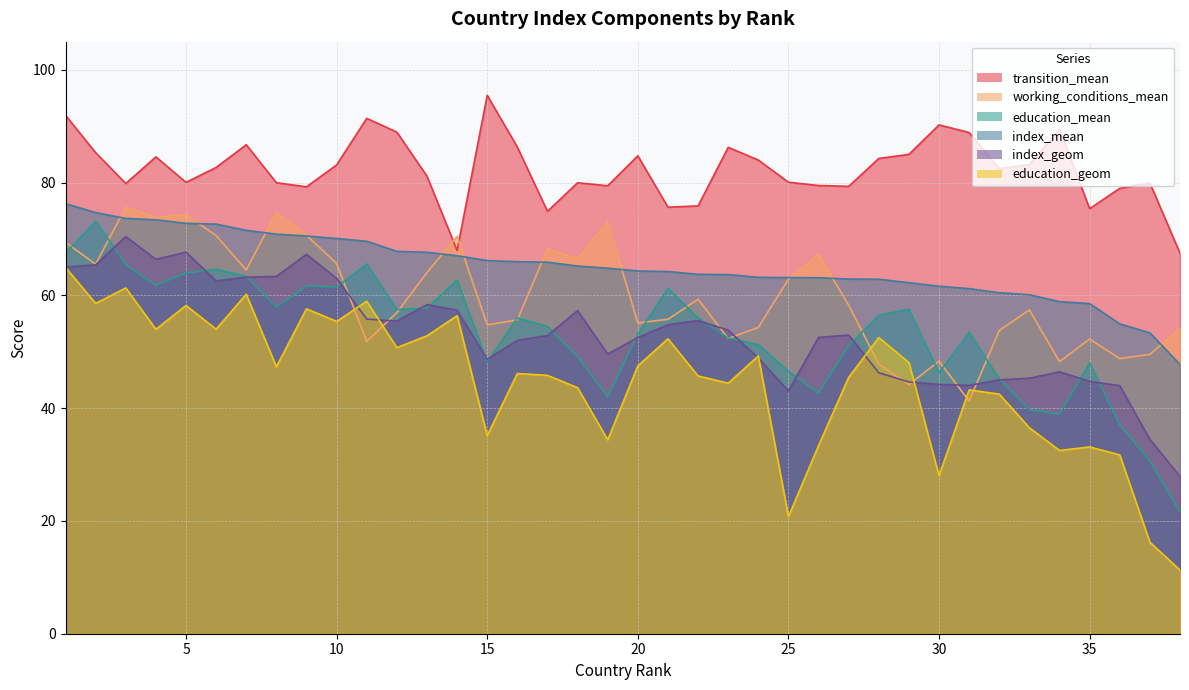

Reading right to left, list all the values displayed in this chart.

working_conditions_mean: 54.2	49.5	48.8	52.3	48.3	57.4	53.8	41.2	48.3	44.2	47.8	58.3	67.2	62.9	54.3	52.4	59.3	55.8	55.1	73.0	66.5	68.2	55.6	54.8	70.5	64.1	56.9	51.8	65.7	70.7	74.7	64.5	70.6	74.3	73.9	75.6	65.5	69.4
education_mean: 21.6	30.6	37.0	48.0	39.0	39.7	45.2	53.5	46.3	57.6	56.5	51.1	42.7	46.5	51.3	52.5	56.0	61.3	53.1	42.0	49.1	54.5	56.0	48.2	62.7	57.7	57.5	65.6	61.5	61.7	57.9	63.4	64.6	64.0	61.8	65.5	73.2	67.5
education_geom: 11.3	16.2	31.7	33.1	32.5	36.5	42.5	43.2	28.1	48.1	52.5	45.5	33.4	20.8	49.2	44.4	45.7	52.3	47.5	34.4	43.6	45.8	46.1	35.1	56.4	52.8	50.7	59.0	55.4	57.6	47.3	60.2	54.0	58.2	54.0	61.3	58.6	65.0
index_mean: 47.8	53.4	55.0	58.5	58.9	60.1	60.5	61.2	61.6	62.2	62.9	62.9	63.1	63.2	63.2	63.7	63.7	64.2	64.3	64.8	65.2	65.9	66.0	66.2	67.0	67.6	67.8	69.6	70.1	70.5	70.9	71.5	72.7	72.8	73.4	73.7	74.7	76.3
index_geom: 27.9	34.5	44.0	44.8	46.5	45.3	45.0	44.0	44.2	44.6	46.3	53.0	52.5	43.1	48.9	53.9	55.5	54.8	52.5	49.6	57.3	52.9	52.0	48.7	57.4	58.4	55.4	55.8	63.0	67.3	63.4	63.2	62.6	67.7	66.4	70.5	65.4	65.0
transition_mean: 67.5	79.9	79.0	75.4	89.4	83.2	82.5	88.9	90.2	85.0	84.3	79.3	79.5	80.1	84.0	86.3	75.9	75.7	84.8	79.4	80.0	74.9	86.3	95.5	68.0	81.2	89.0	91.4	83.1	79.3	80.0	86.7	82.7	80.0	84.6	79.8	85.3	91.9